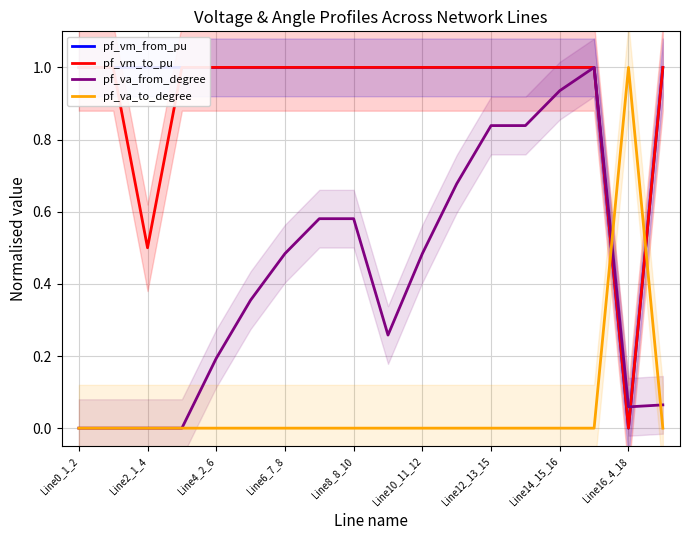

What is the highest value of the pf_va_from_degree series?

1.0